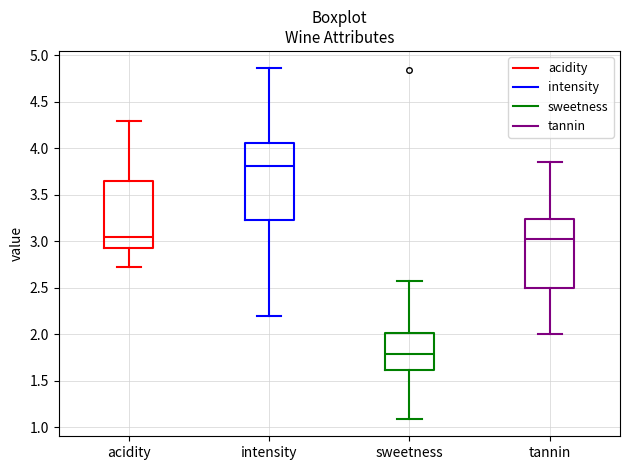

Where is the lower edge of the box for intensity on the y-axis? The values are not printed on the chart, so give them approximately, as read against the axis.

3.25